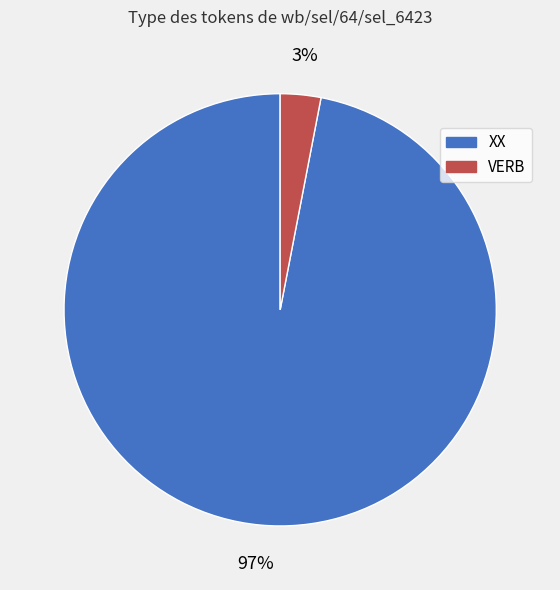

Combined, do VERB and XX account for over 50%?

Yes